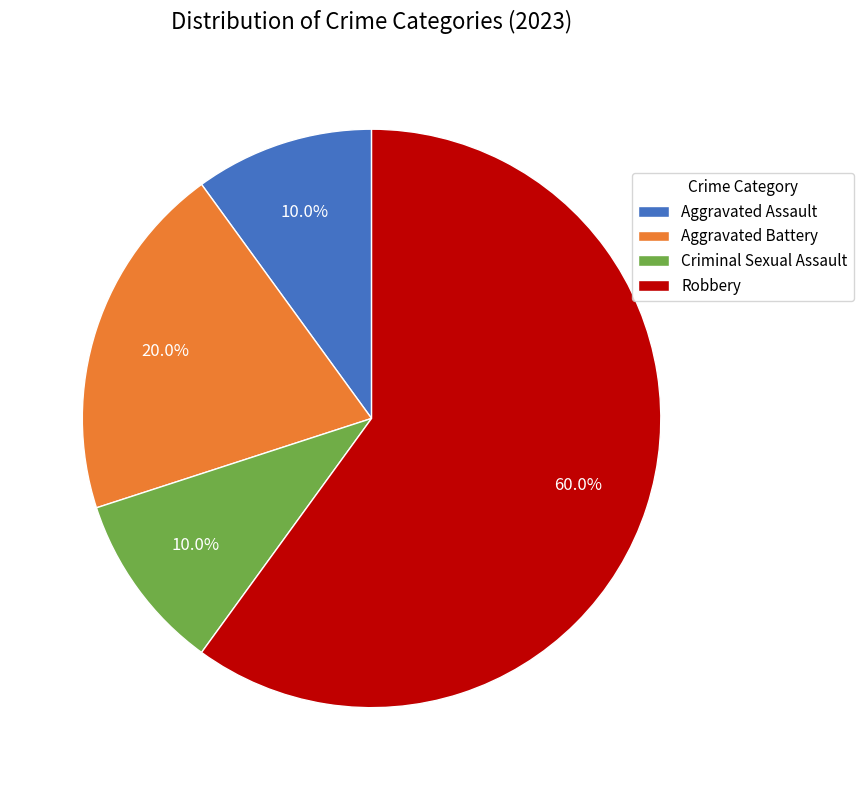

Combined, do Aggravated Assault and Robbery account for over 50%?

Yes